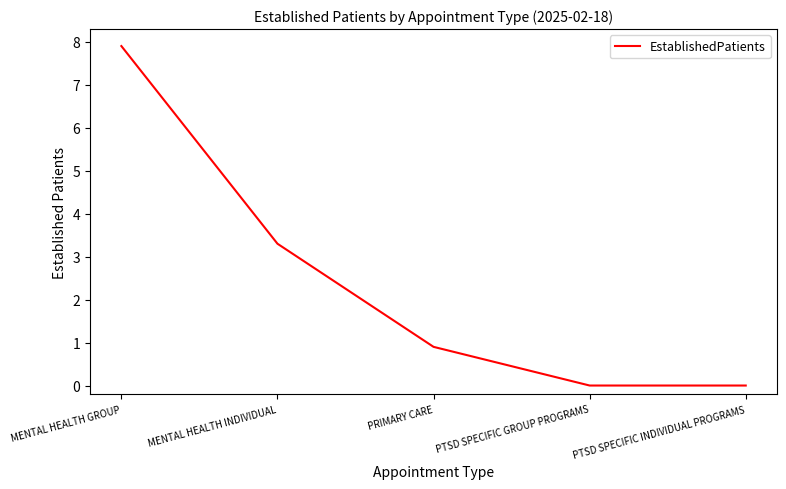

What is the approximate value at MENTAL HEALTH GROUP?

7.9